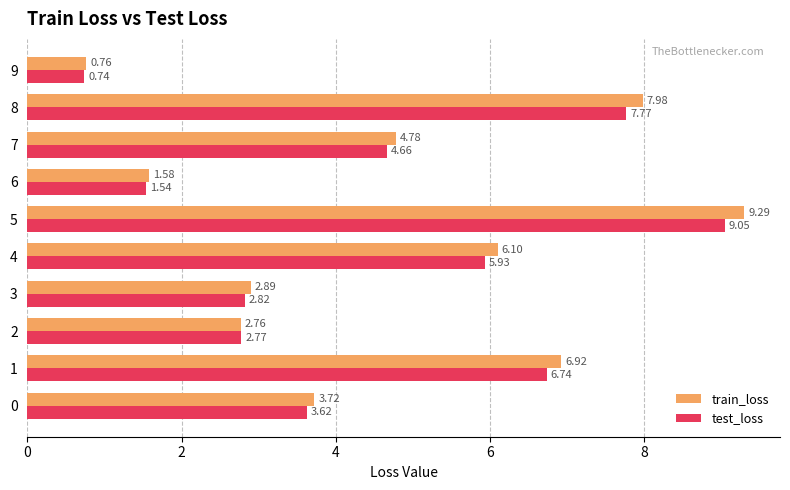

Count the number of data series in this chart.

2